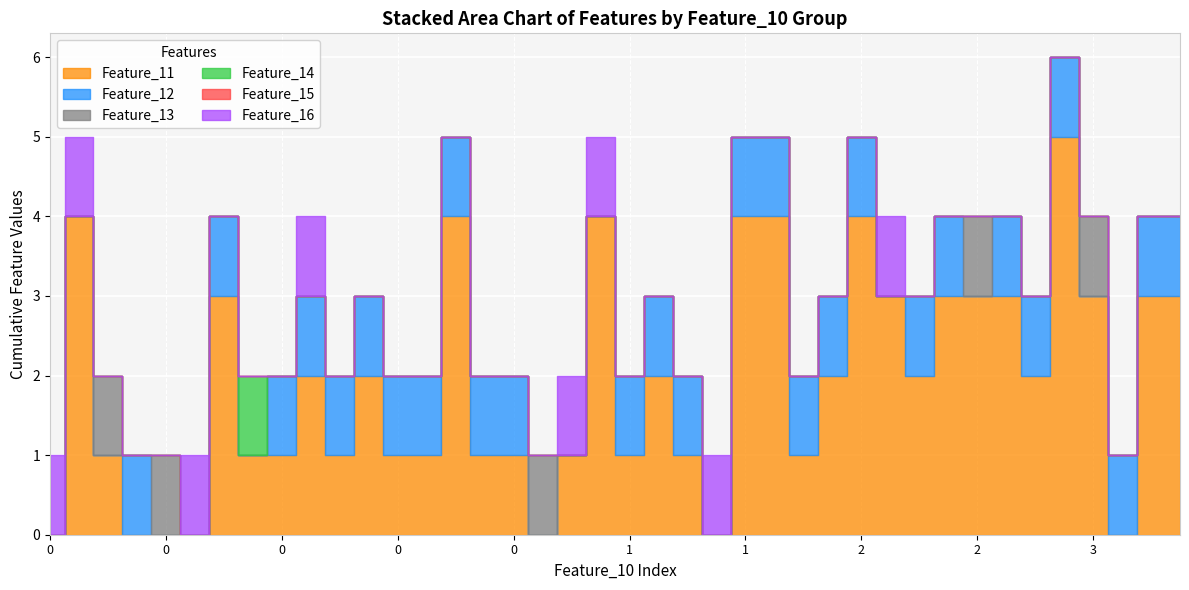

The Feature_16 series shows 0 at 3. True or false?

False